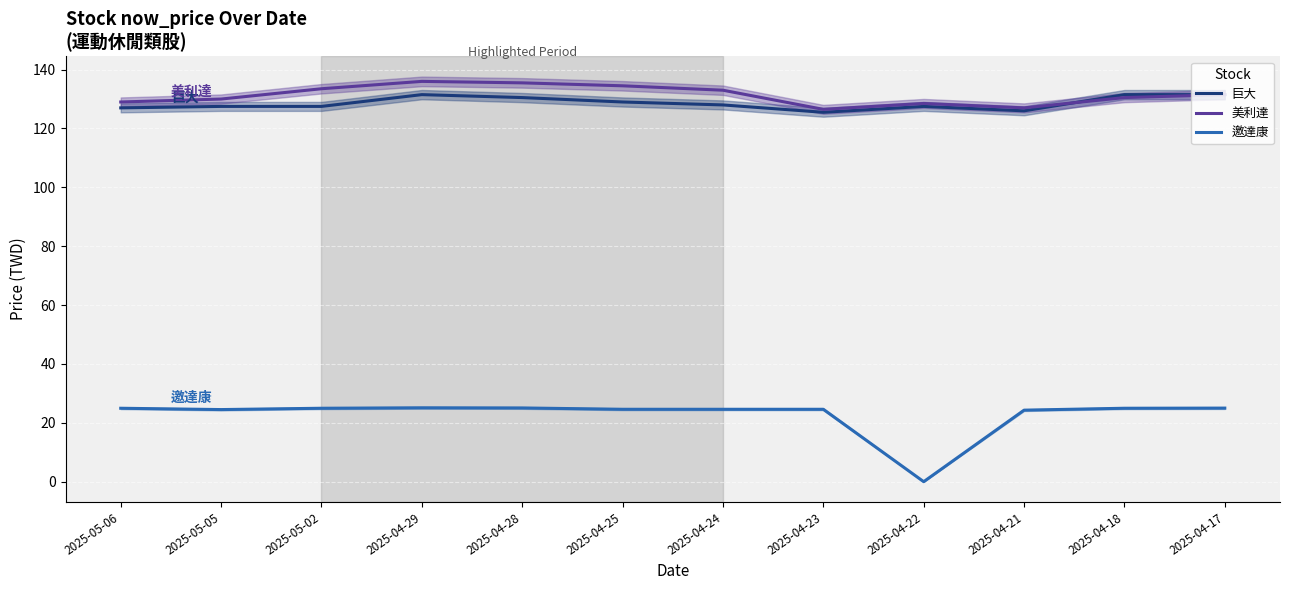

At which category does 邀達康 reach its first local valley?

2025-05-05